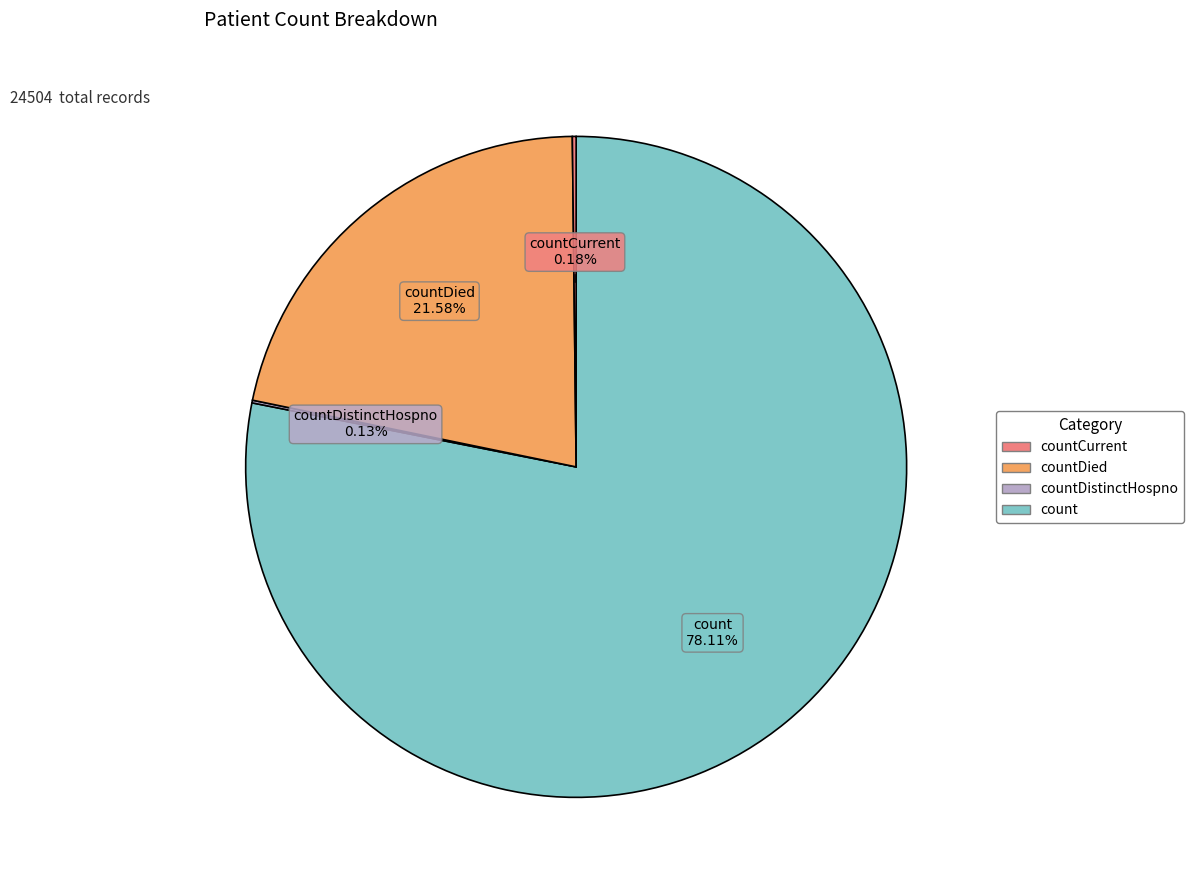

Is there any slice that represents more than half of the pie?

Yes